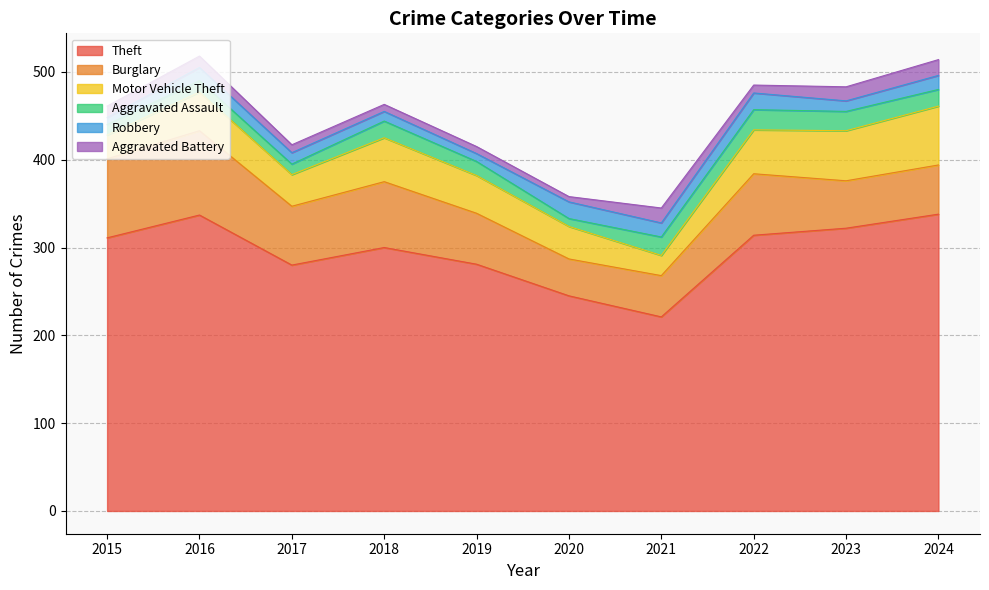

Where is Aggravated Assault nearest to the value 16?

2019